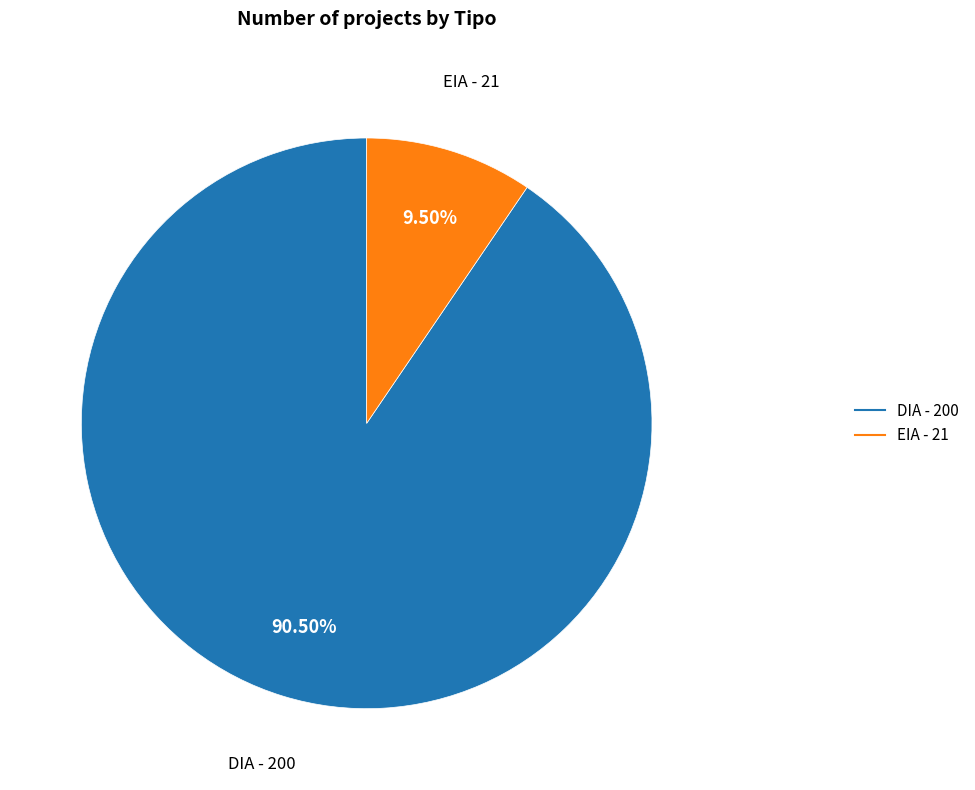

True or false: EIA accounts for 24% of the total.

False